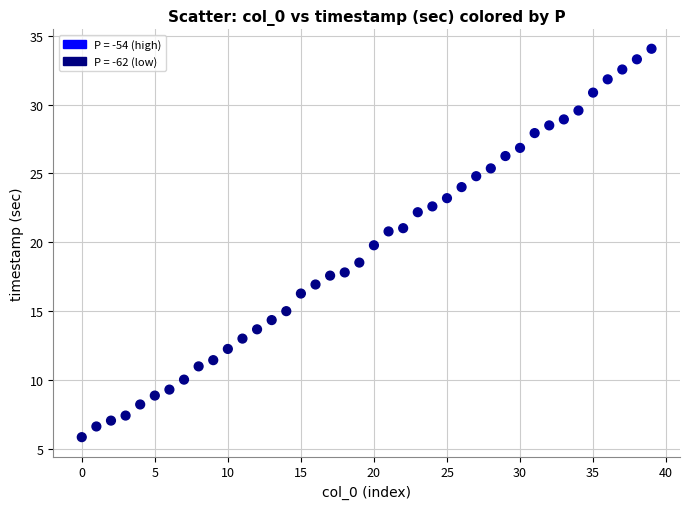

What Y value in the scatter plot is closest to 19?

18.5